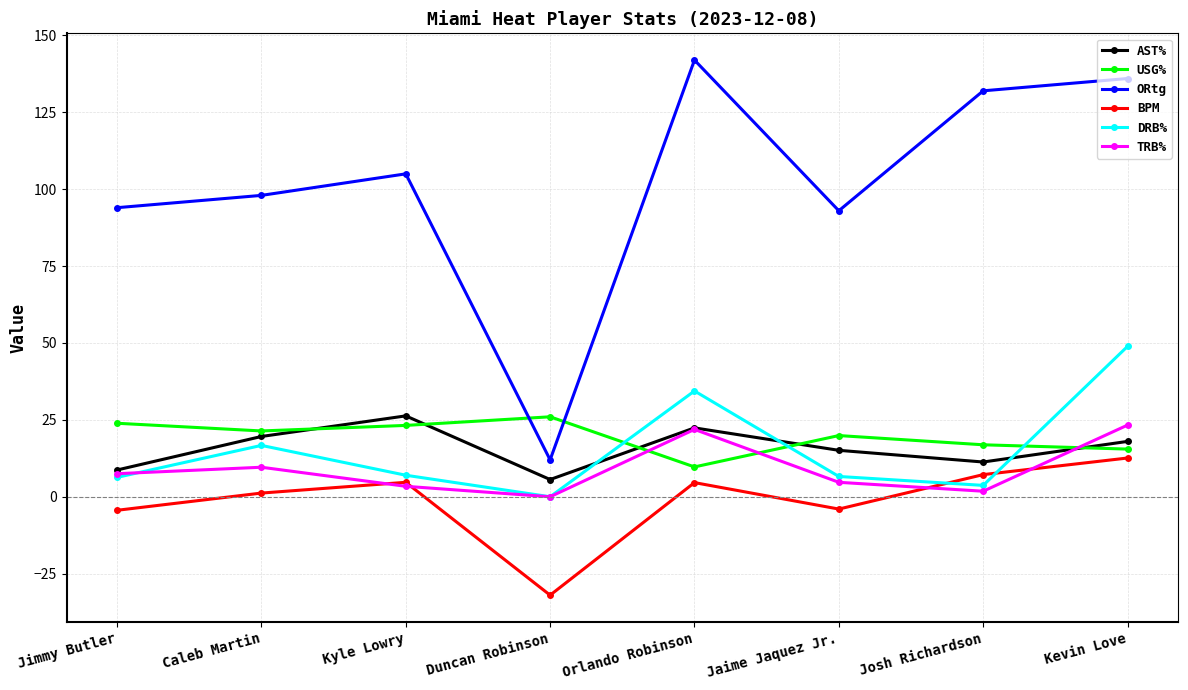

What is the label of the 2nd point from the left?

Caleb Martin